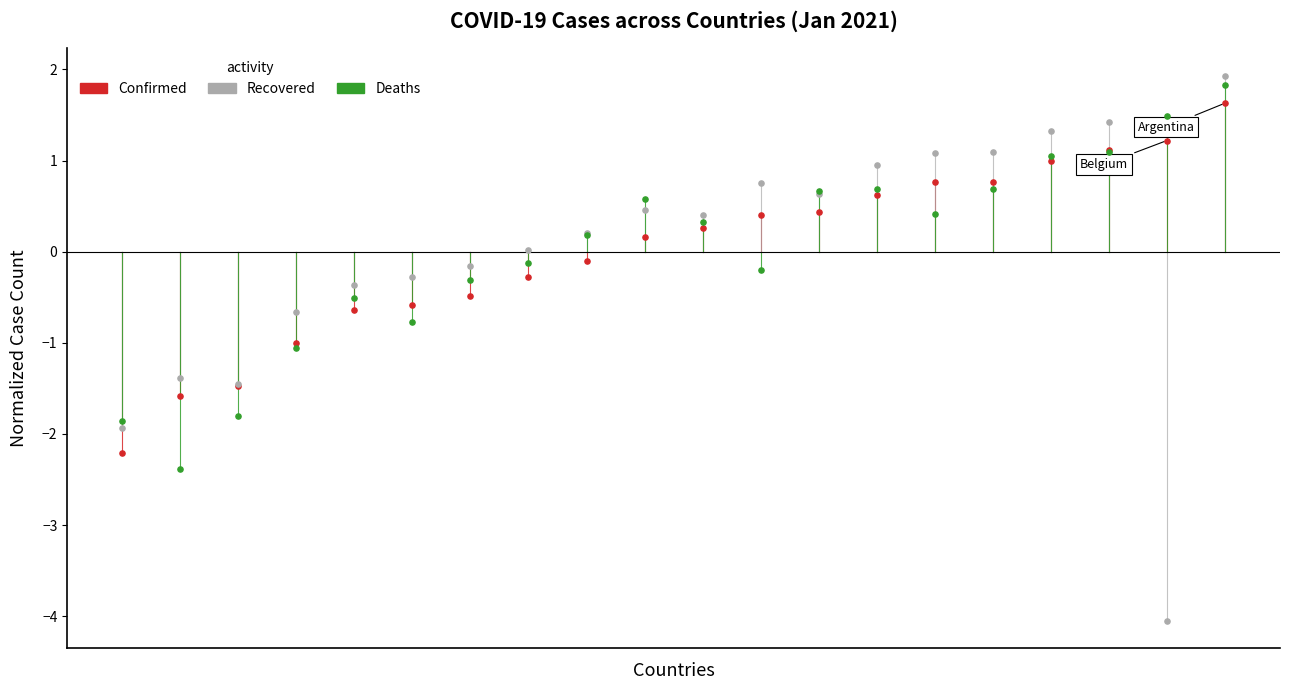

Which series has the largest Y range (max minus min)?

Recovered